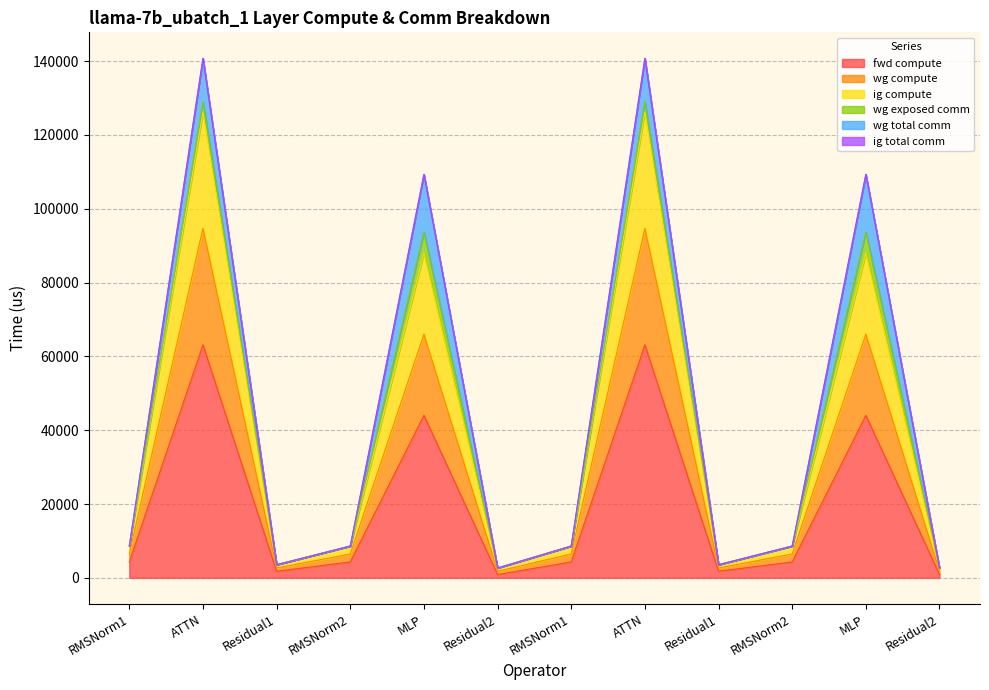

True or false: wg compute has a value of 3566.3 at Residual1.

True